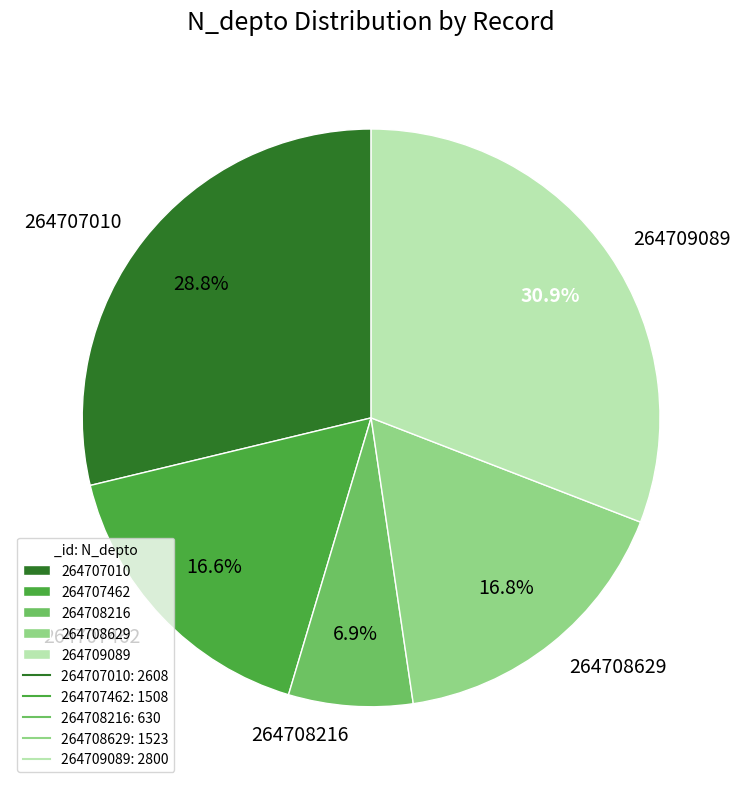

How many segments does this pie chart have?

5